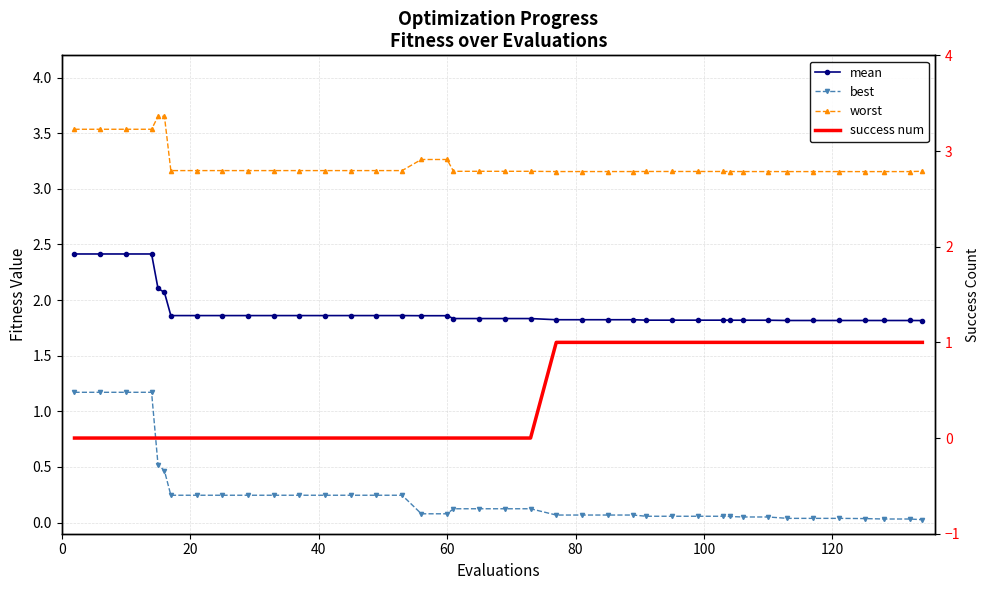

What is the total value across all series at 100?

6.2